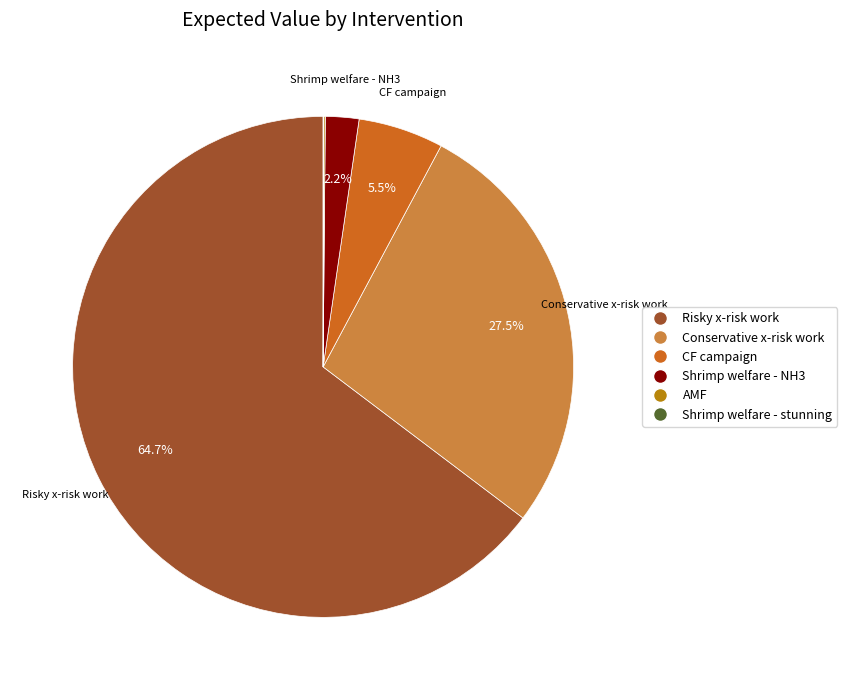

True or false: Shrimp welfare - NH3 accounts for 10% of the total.

False